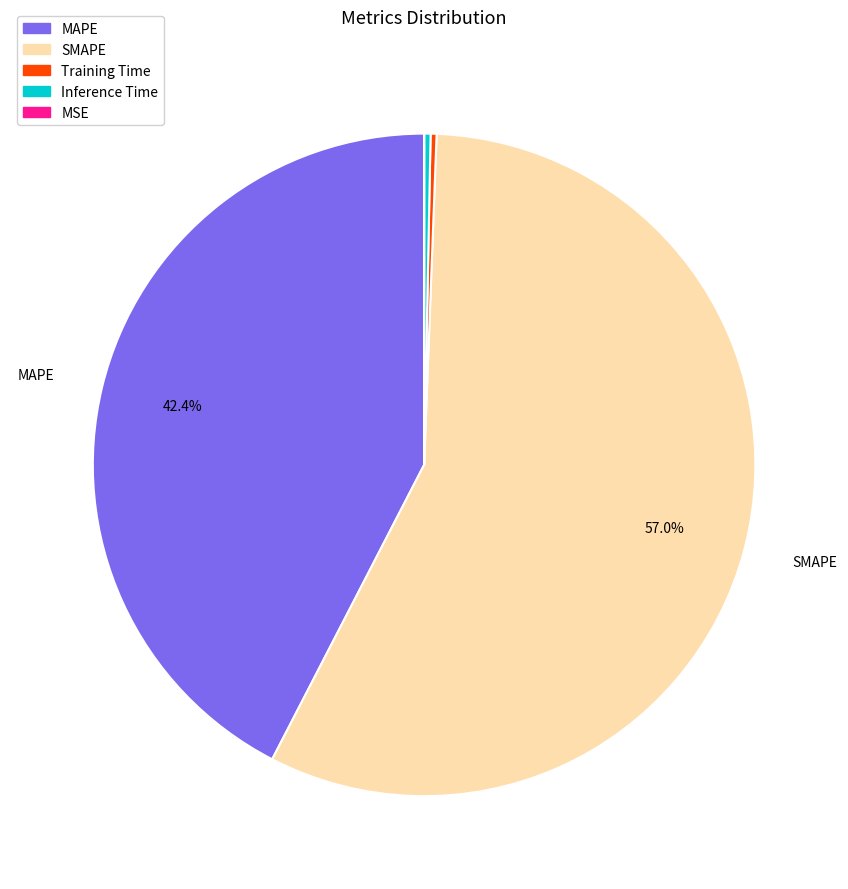

Which has a higher value, Inference Time or SMAPE?

SMAPE